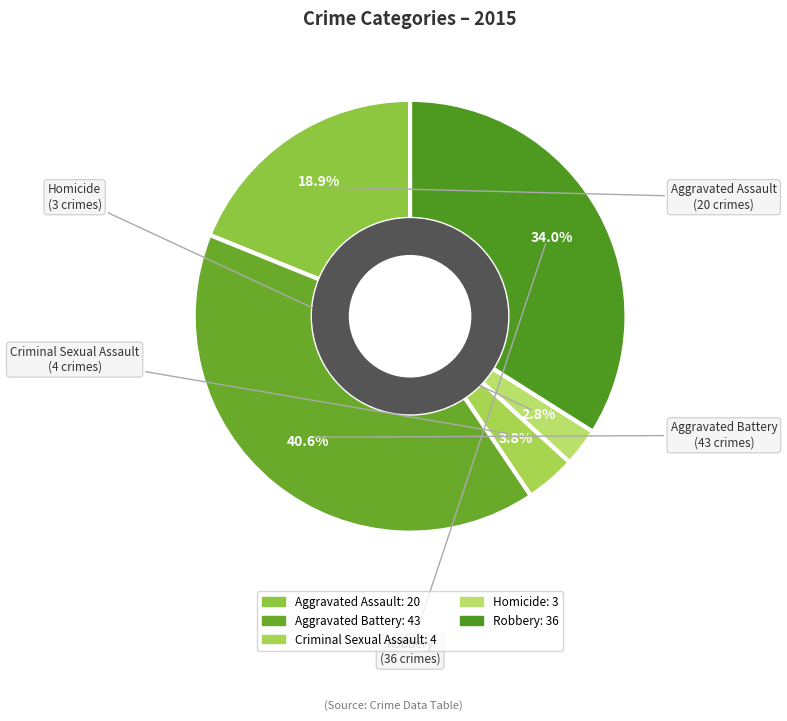

Which slice is the smallest?

Homicide